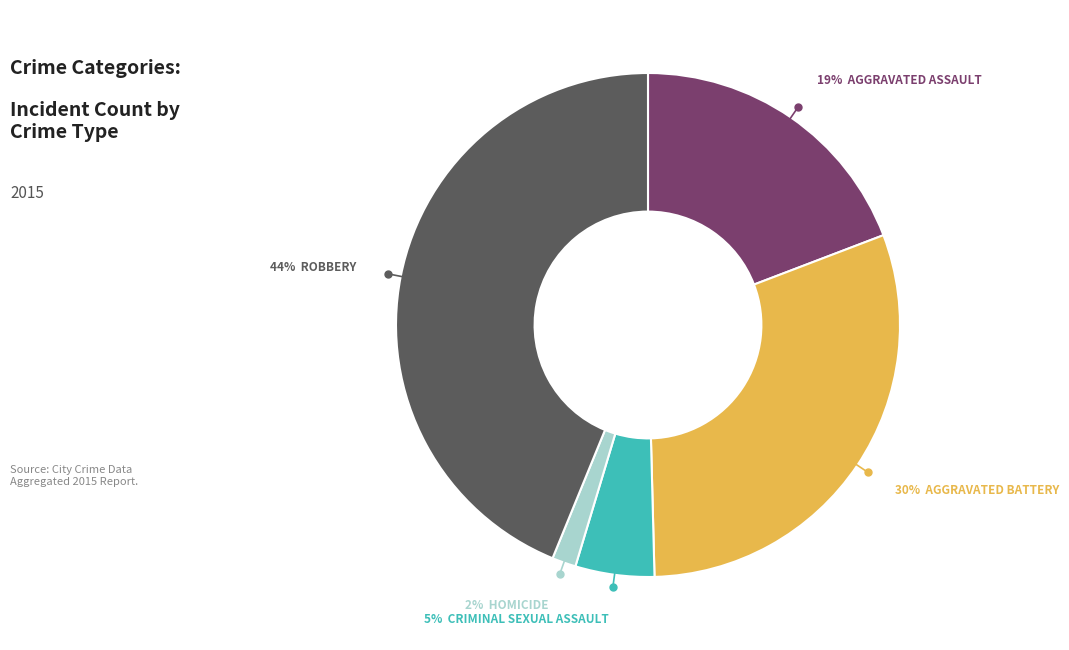

Is there a majority slice in this chart?

No